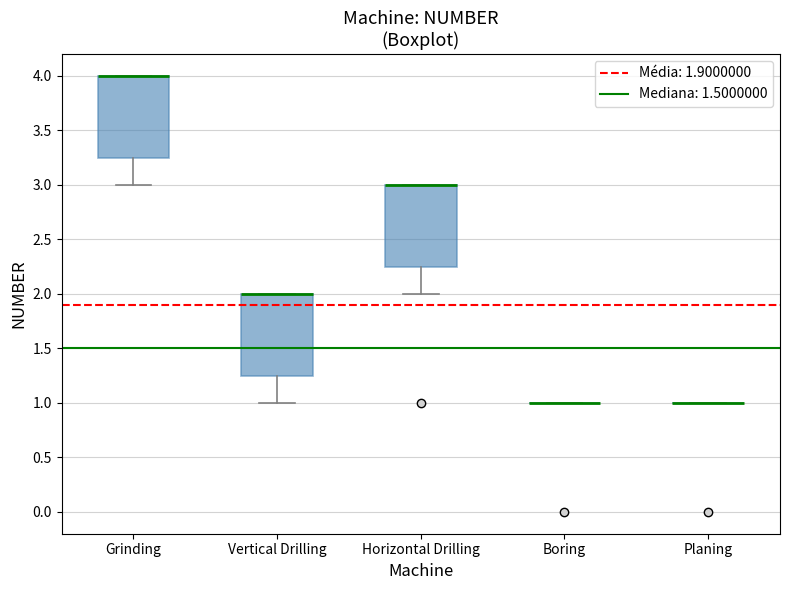

Reading left to right, read every box against the y-axis: the position of its median line, the range the box covers, and the ends of its whiskers. The values are not printed on the chart, so give them approximately, as read against the axis.

Grinding: median 4.00 (drawn on the box's upper edge), box 3.25 to 4.00, whiskers 3.00 to 4.00
Vertical Drilling: median 2.00 (drawn on the box's upper edge), box 1.25 to 2.00, whiskers 1.00 to 2.00
Horizontal Drilling: median 3.00 (drawn on the box's upper edge), box 2.25 to 3.00, whiskers 2.00 to 3.00
Boring: box collapsed to a line at 1.00, whiskers 1.00 to 1.00
Planing: box collapsed to a line at 1.00, whiskers 1.00 to 1.00